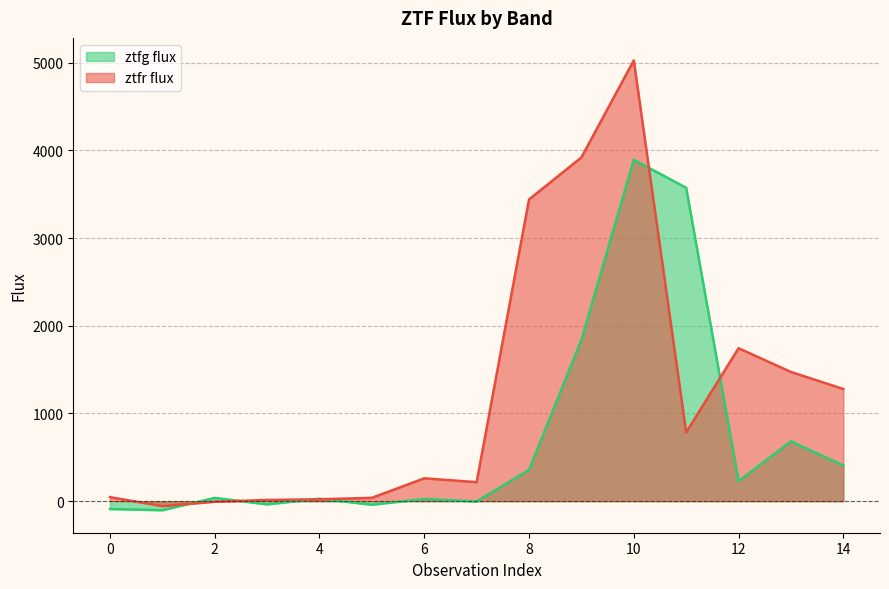

After their last crossing, which series has the higher values: ztfr flux or ztfg flux?

ztfr flux